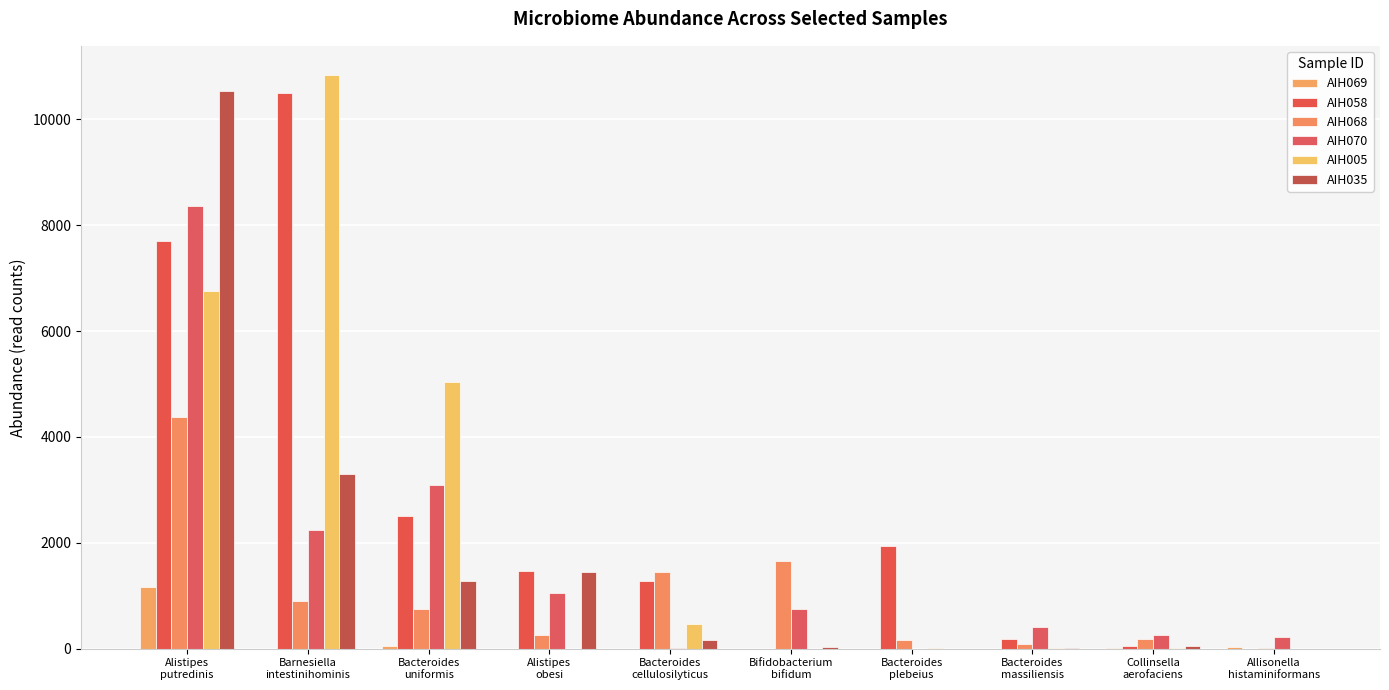

Where is AIH058 nearest to the value 5249?

Alistipes
putredinis